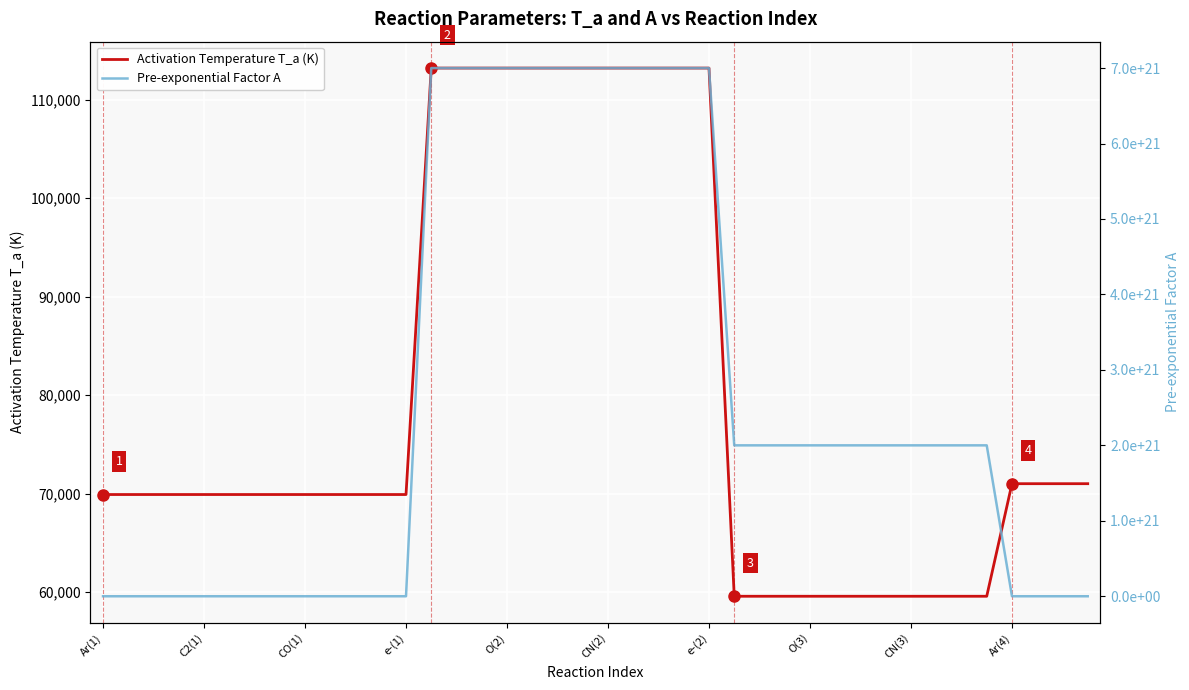

What is the difference between the second highest and minimum values in the Pre-exponential Factor A series?

6999999750000000106496